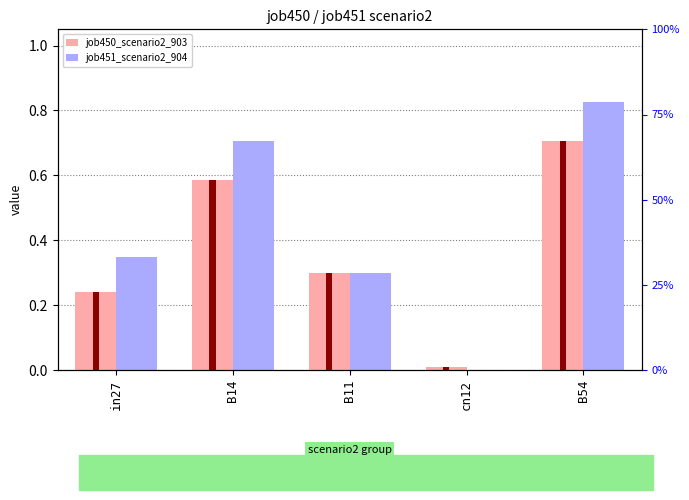

The value of job451_scenario2_904 at B11 is 0.4. True or false?

False